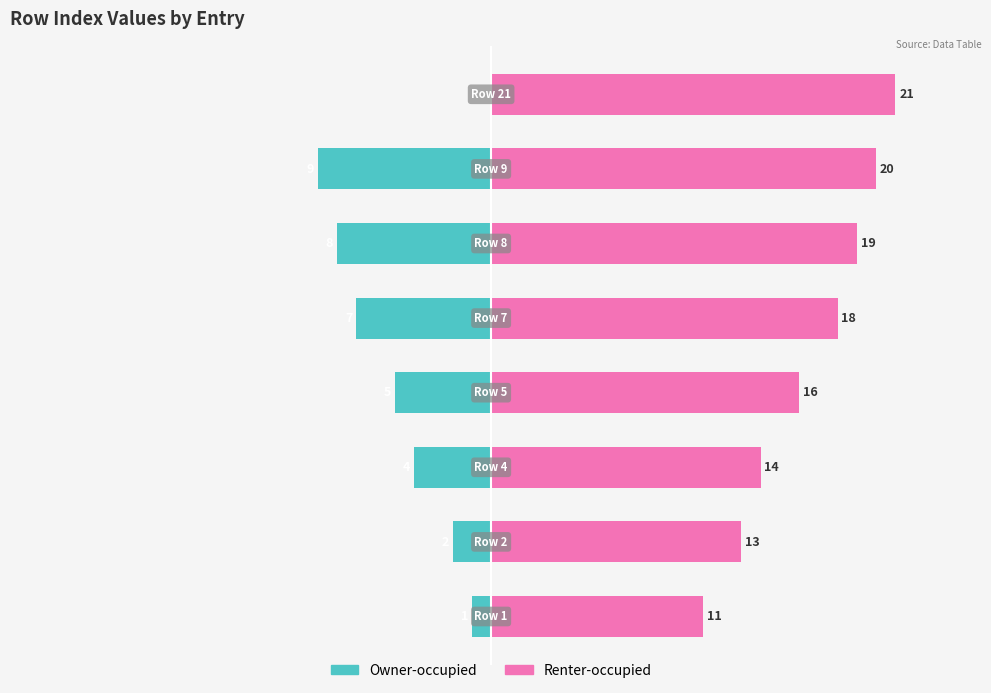

The chart shows a value of 7 at Row 18. True or false?

False